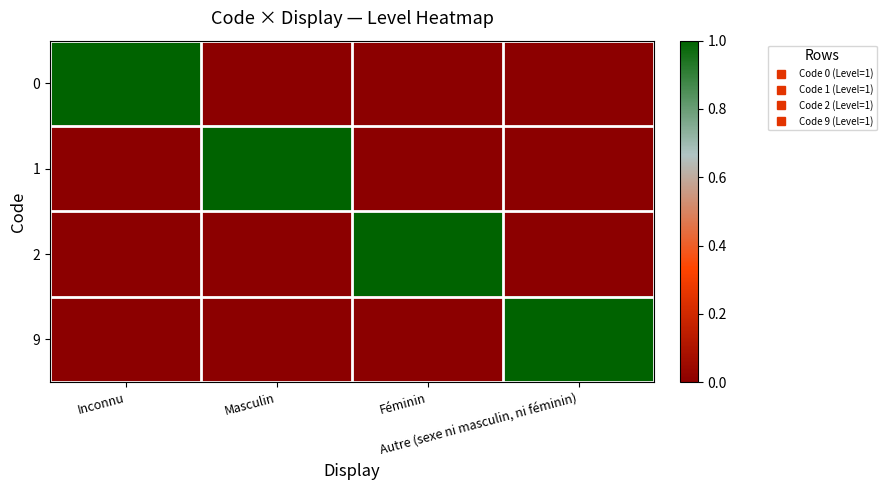

At Féminin, list the series in order from largest to smallest.

2, 0, 1, 9